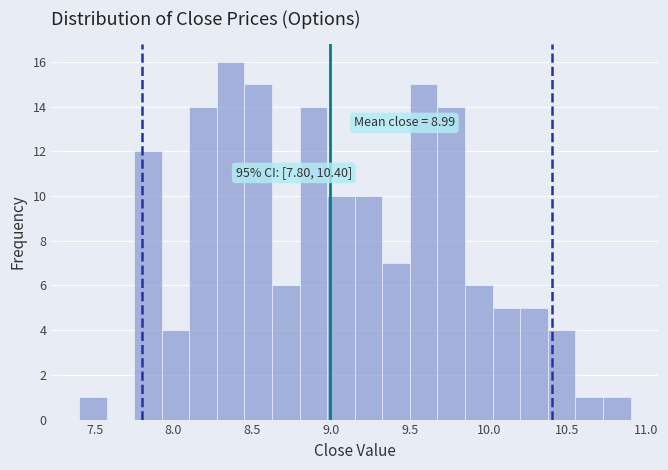

Read against the x-axis, roughly where is the centre of the tallest bar?

8.35